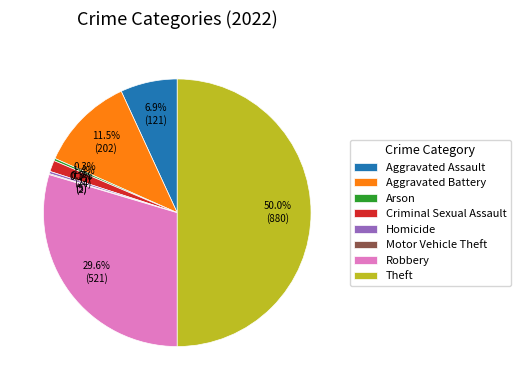

Does Robbery account for over 50% of the chart?

No